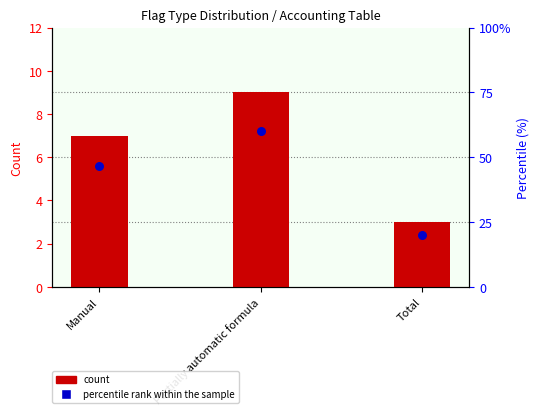

What is the total value across all series at Manual?

53.7